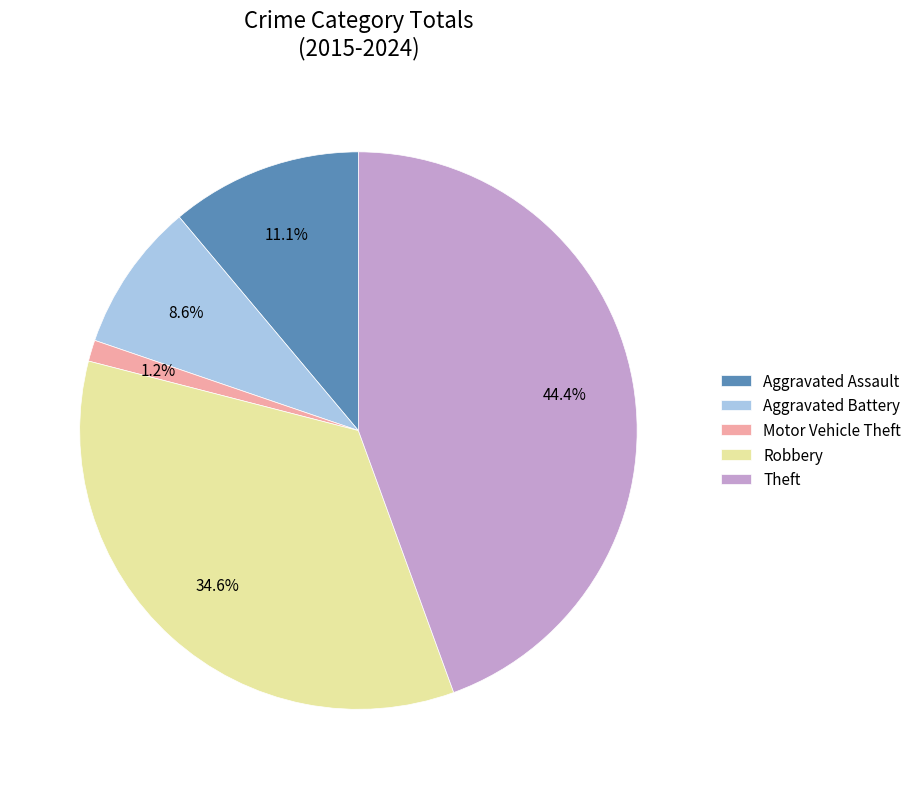

What percentage is NOT represented by Theft?

55.6%